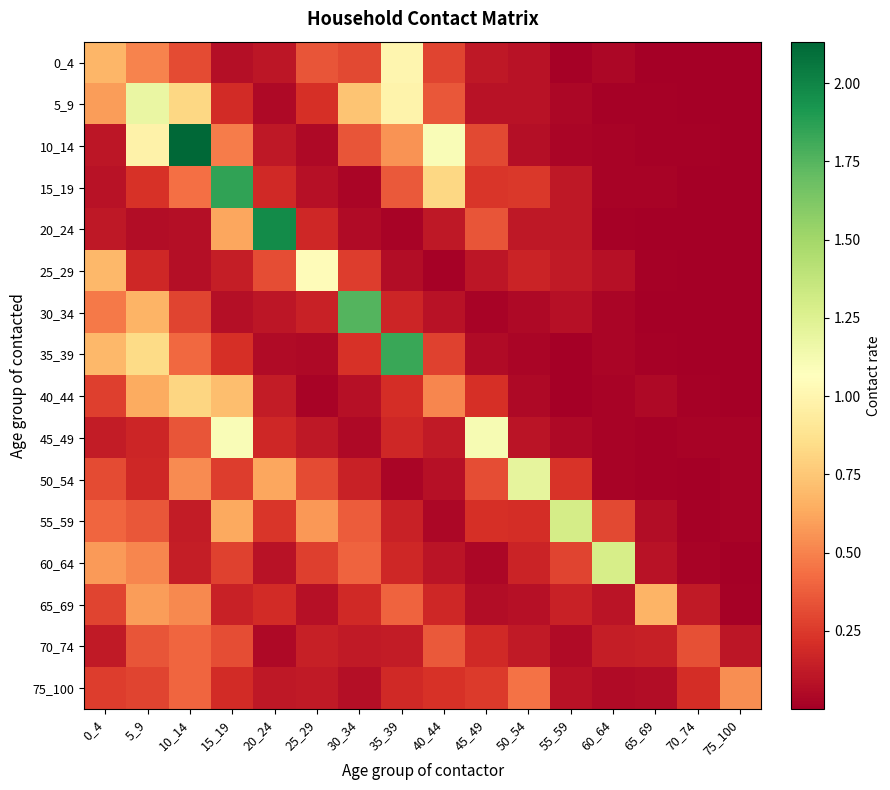

At which category is the sum across all series the highest?

10_14